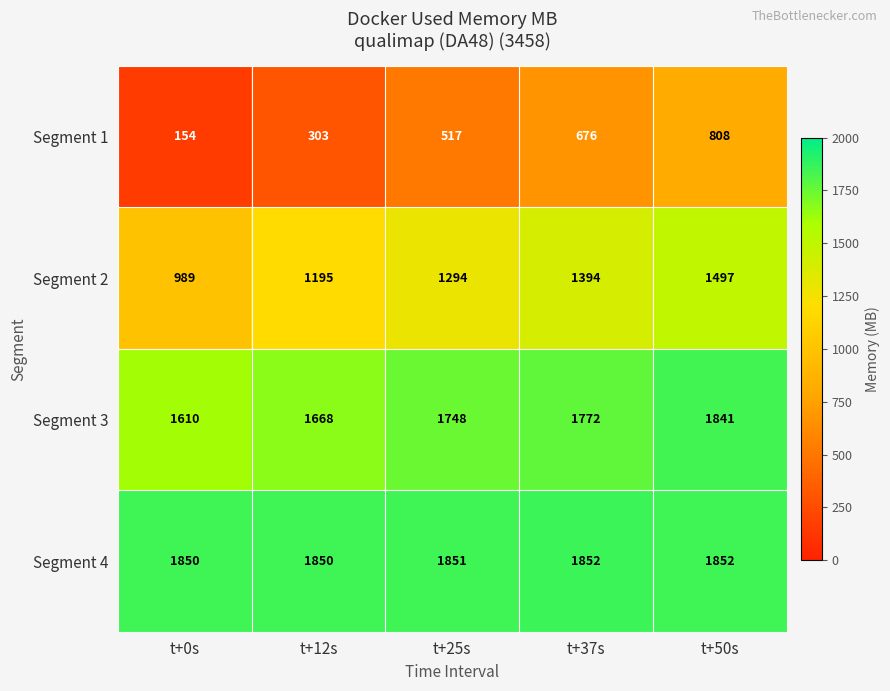

At which category is the sum across all series the highest?

t+50s